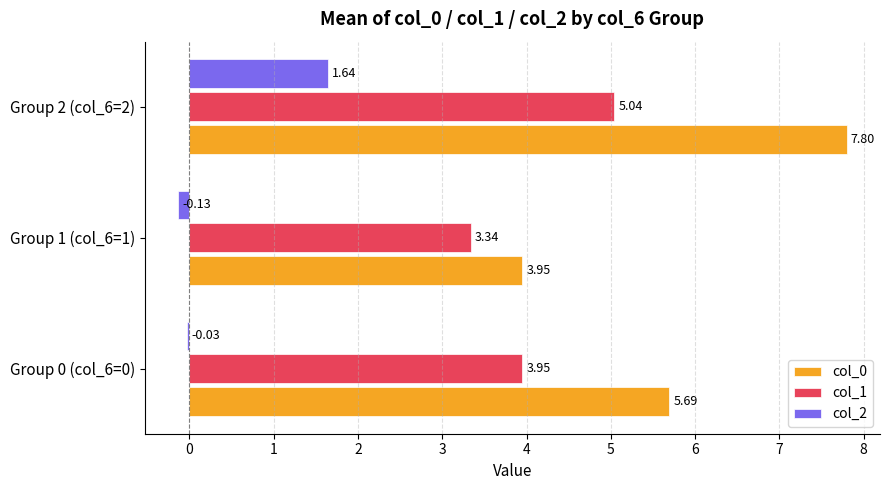

What is the sum of the col_0 values at Group 0 (col_6=0) and Group 1 (col_6=1)?

9.6